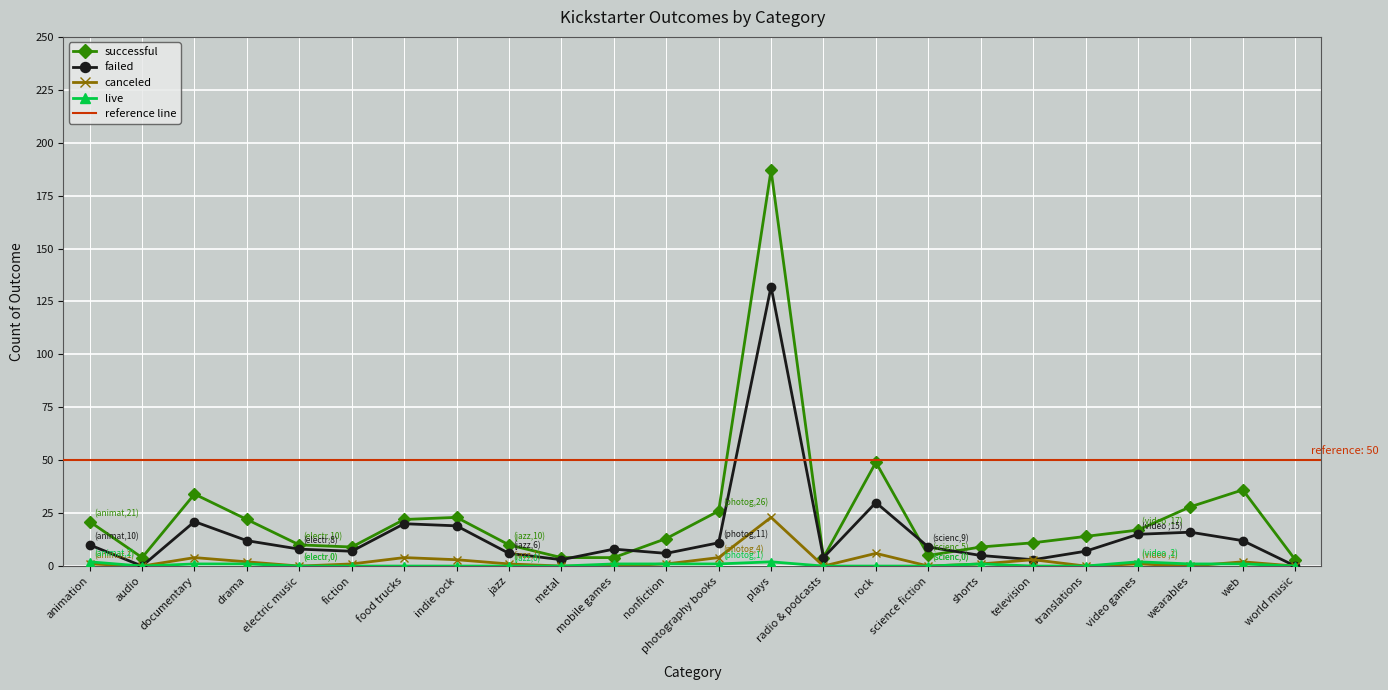

Reading right to left, what are all the values shown in this chart?

successful: world music=3	web=36	wearables=28	video games=17	translations=14	television=11	shorts=9	science fiction=5	rock=49	radio & podcasts=4	plays=187	photography books=26	nonfiction=13	mobile games=4	metal=4	jazz=10	indie rock=23	food trucks=22	fiction=9	electric music=10	drama=22	documentary=34	audio=4	animation=21
failed: world music=0	web=12	wearables=16	video games=15	translations=7	television=3	shorts=5	science fiction=9	rock=30	radio & podcasts=4	plays=132	photography books=11	nonfiction=6	mobile games=8	metal=3	jazz=6	indie rock=19	food trucks=20	fiction=7	electric music=8	drama=12	documentary=21	audio=0	animation=10
canceled: world music=0	web=2	wearables=0	video games=1	translations=0	television=3	shorts=1	science fiction=0	rock=6	radio & podcasts=0	plays=23	photography books=4	nonfiction=1	mobile games=0	metal=0	jazz=1	indie rock=3	food trucks=4	fiction=1	electric music=0	drama=2	documentary=4	audio=0	animation=1
live: world music=0	web=1	wearables=1	video games=2	translations=0	television=0	shorts=1	science fiction=0	rock=0	radio & podcasts=0	plays=2	photography books=1	nonfiction=1	mobile games=1	metal=0	jazz=0	indie rock=0	food trucks=0	fiction=0	electric music=0	drama=1	documentary=1	audio=0	animation=2